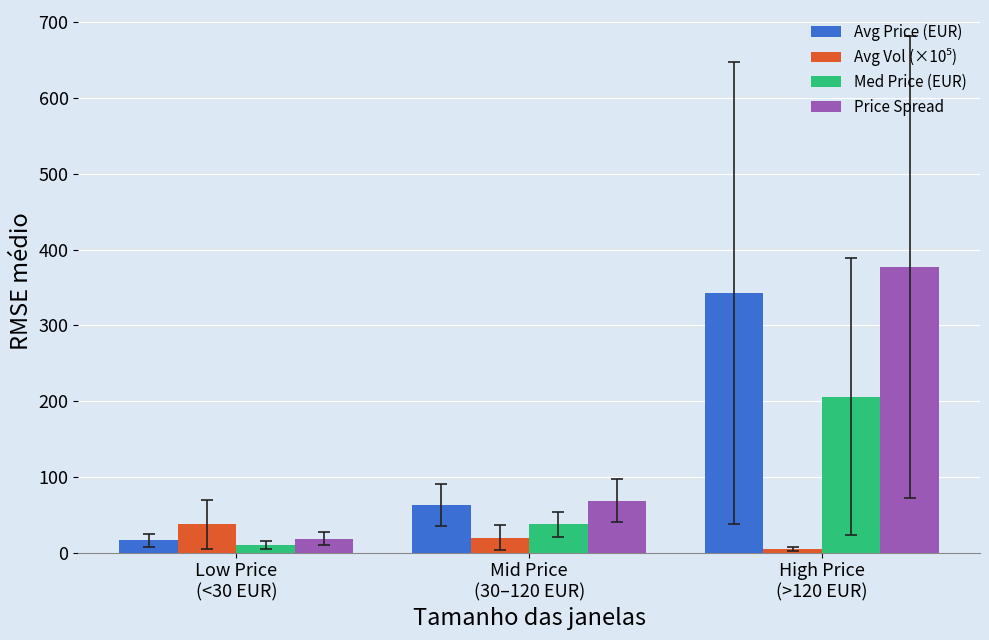

What is the spread (max minus min) of values at Mid Price
(30–120 EUR)?

49.1